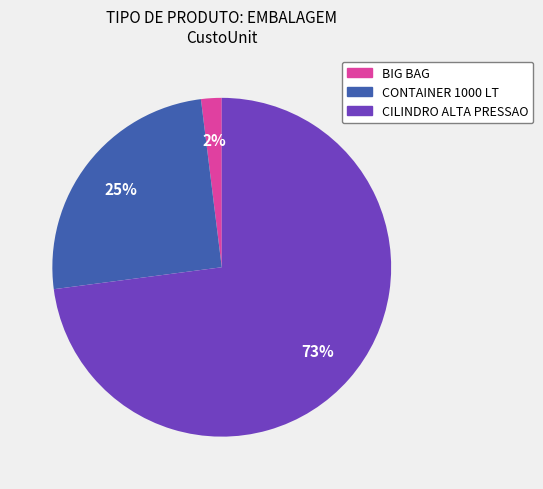

Is the sum of CILINDRO ALTA PRESSAO and BIG BAG greater than half?

Yes